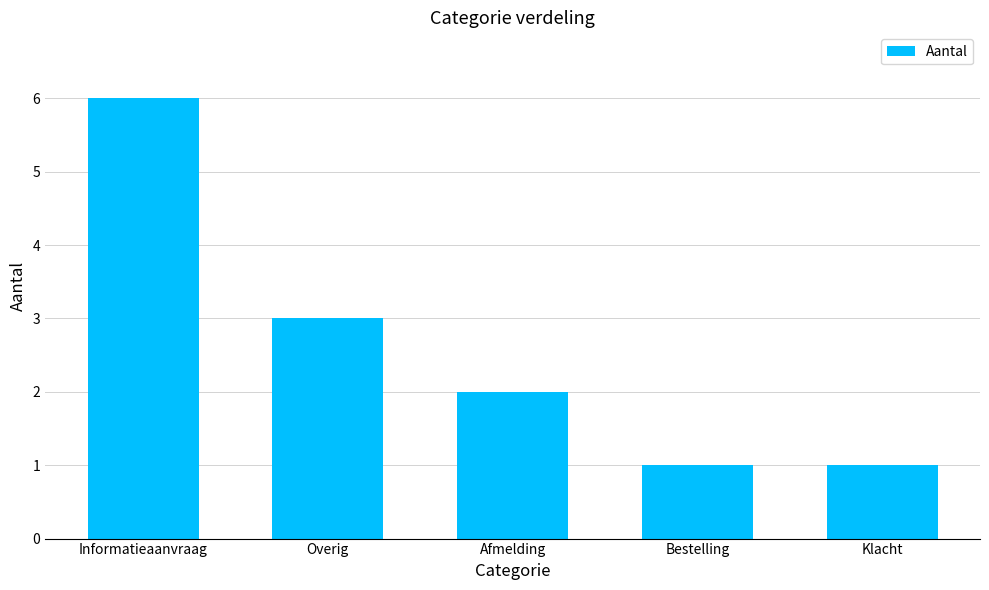

Where does the data first go above 2?

Informatieaanvraag